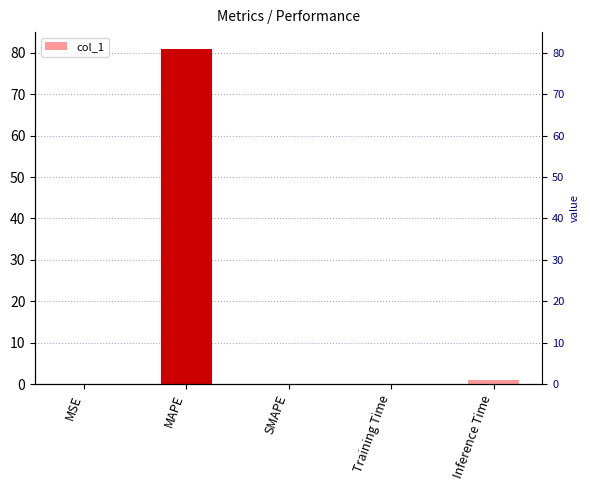

What is the change in value from SMAPE to Inference Time?

+0.9